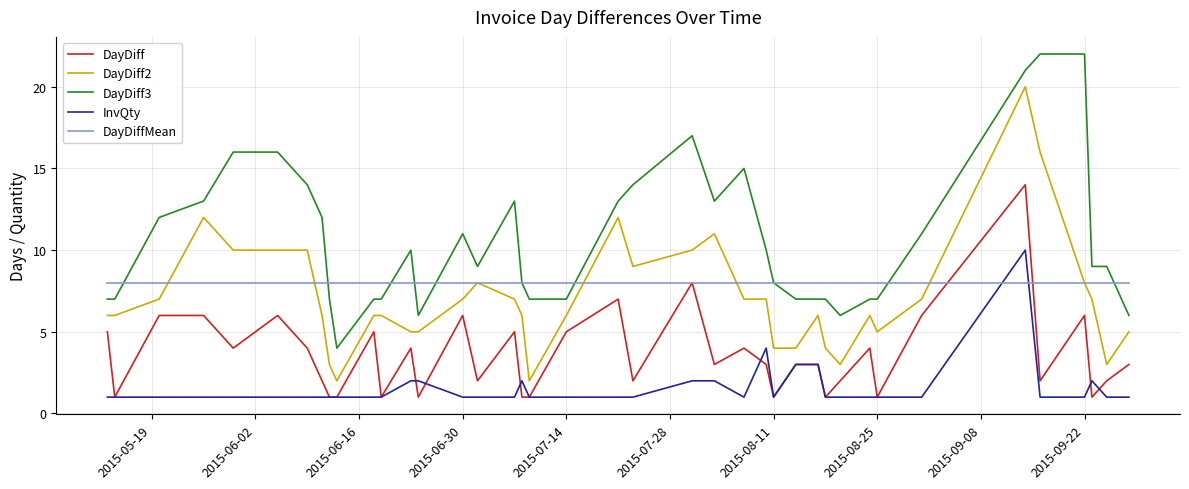

What is the average value of the InvQty series?

1.6